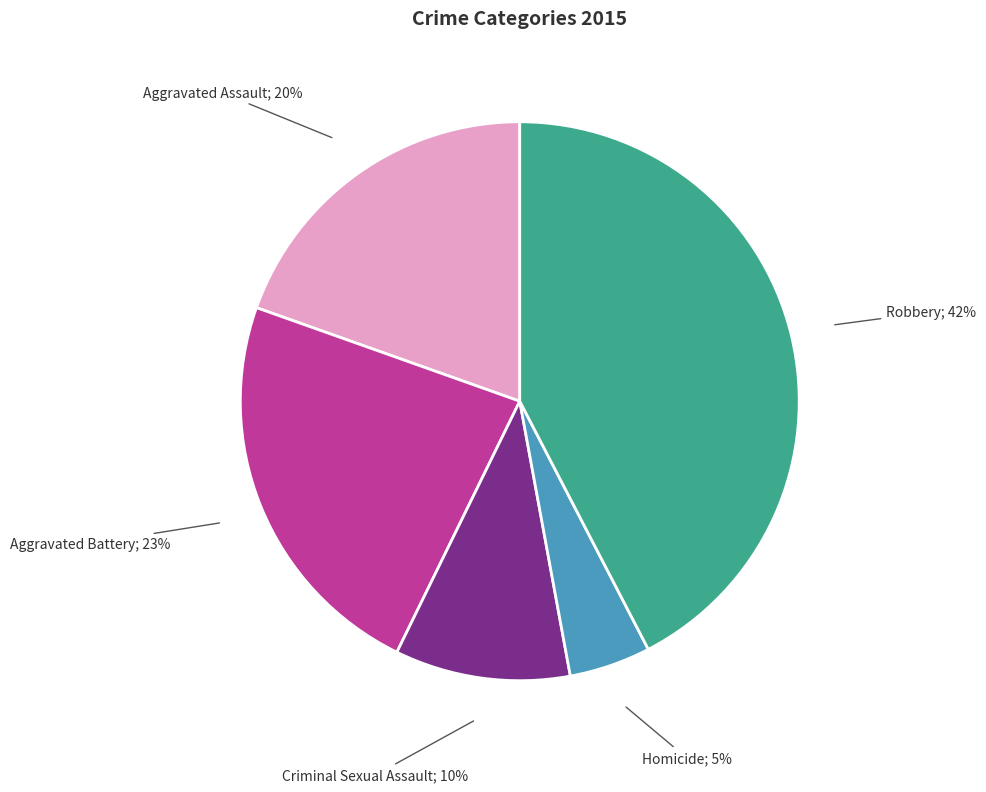

Is there a majority slice in this chart?

No